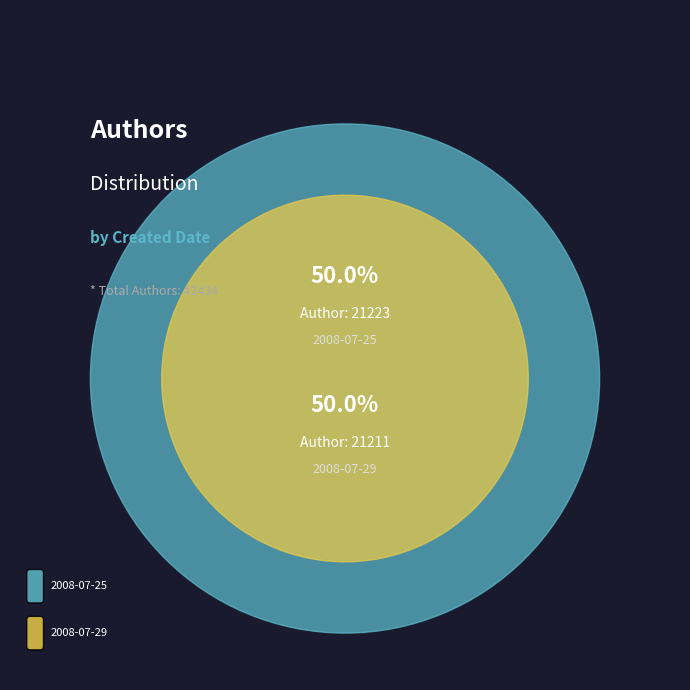

The 2008-07-29T12:18:46Z slice represents 50% of the pie. True or false?

True